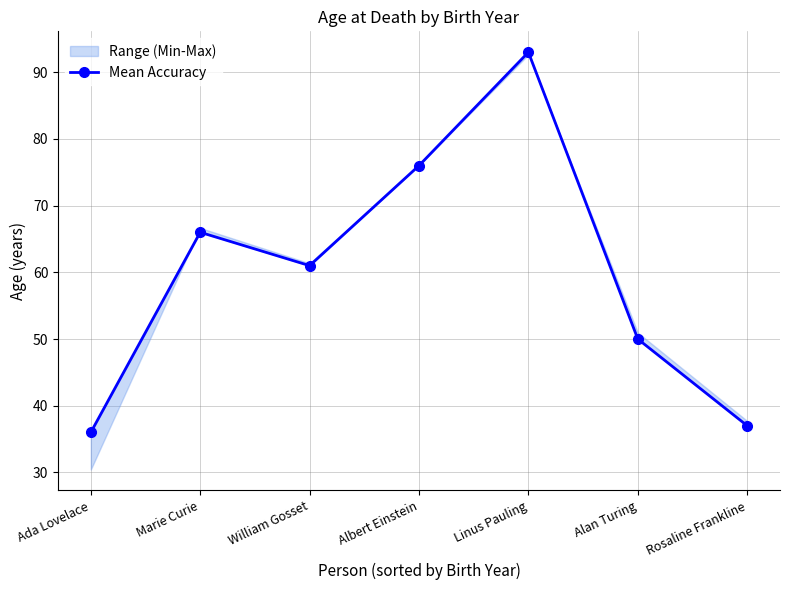

What position from the right is Albert Einstein?

4